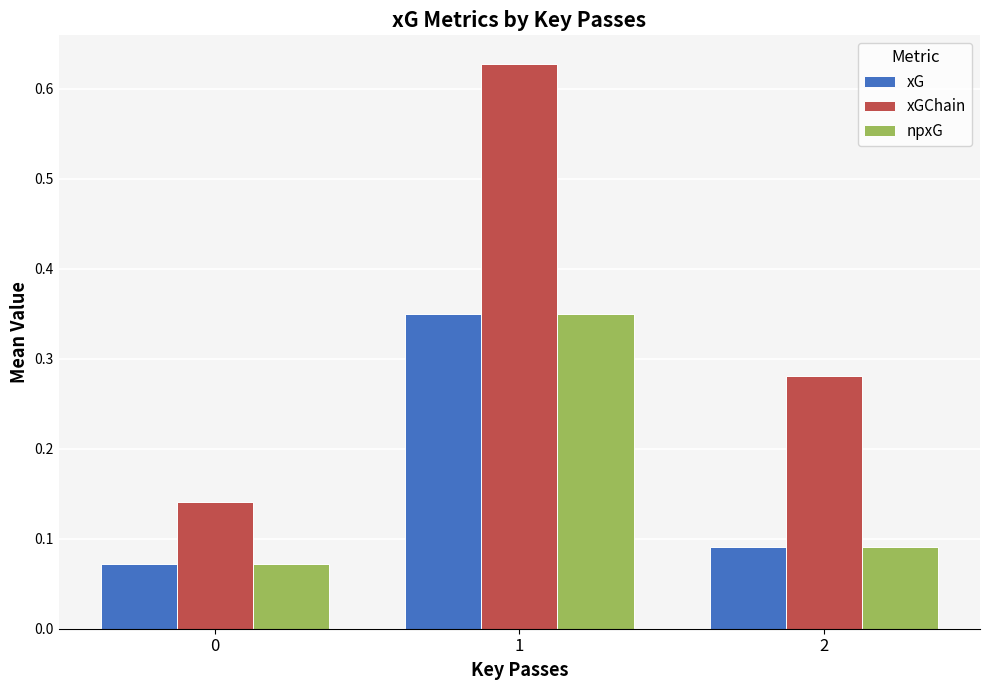

Count the xGChain values in the range 0 to 1.

3